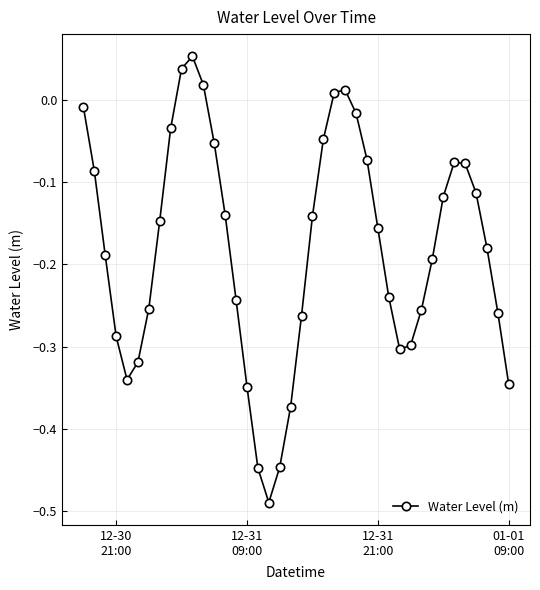

How many points are lower than both their immediate neighbors (excluding endpoints)?

3